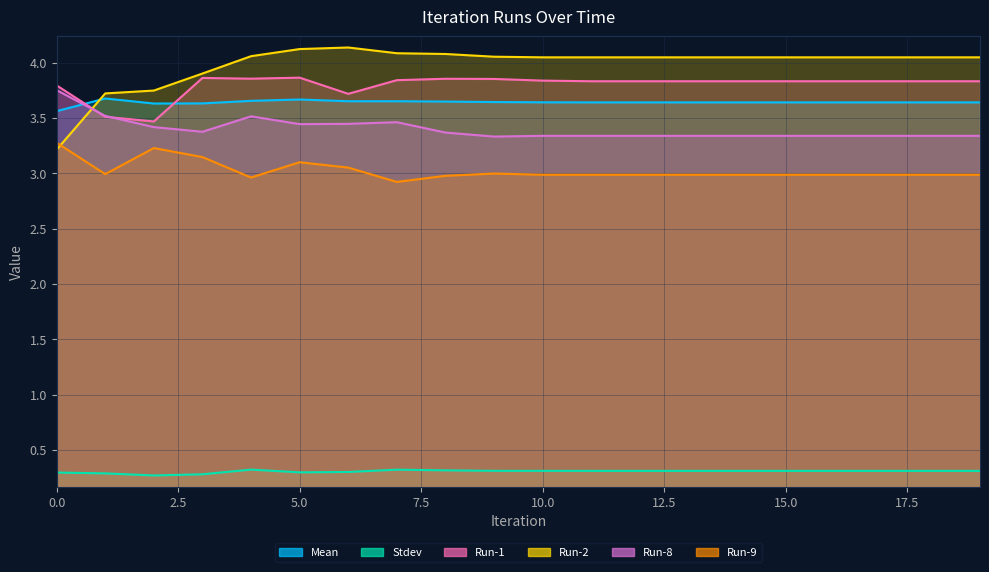

Rank the series by their maximum value, from lowest to highest.

Stdev, Run-9, Mean, Run-8, Run-1, Run-2